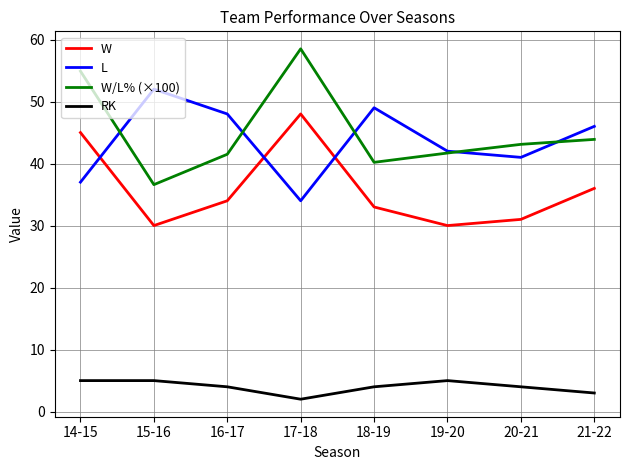

What position from the right is 18-19?

4